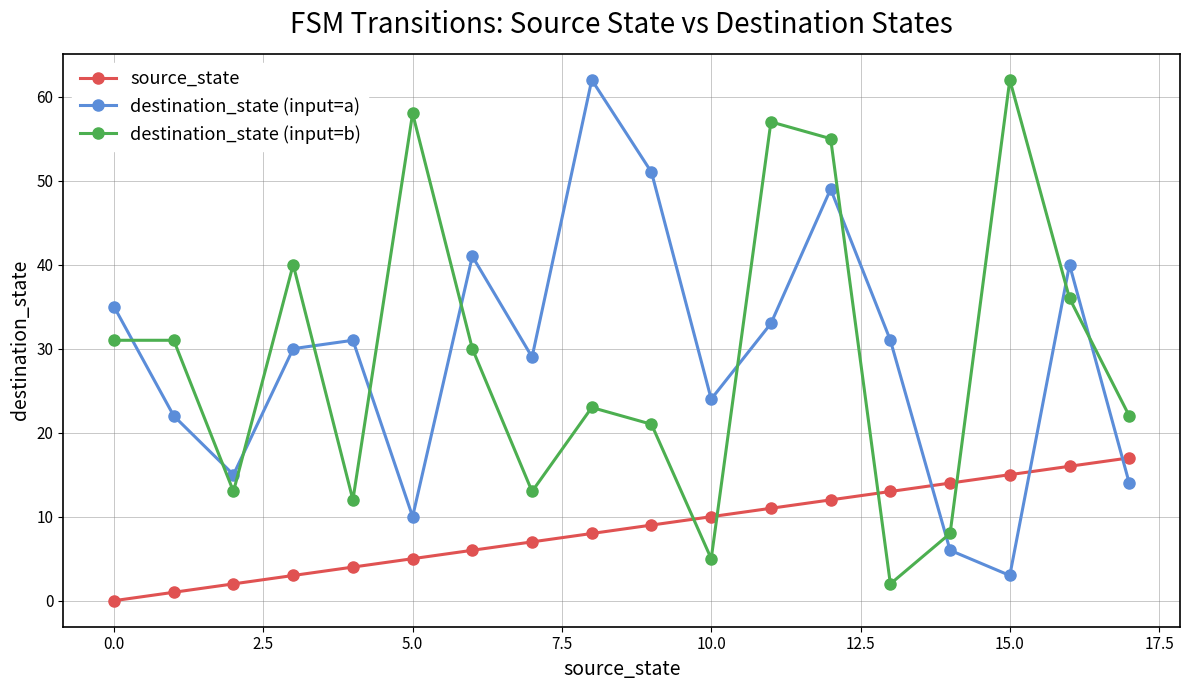

What is the sum of all destination_state (input=b) values?

519